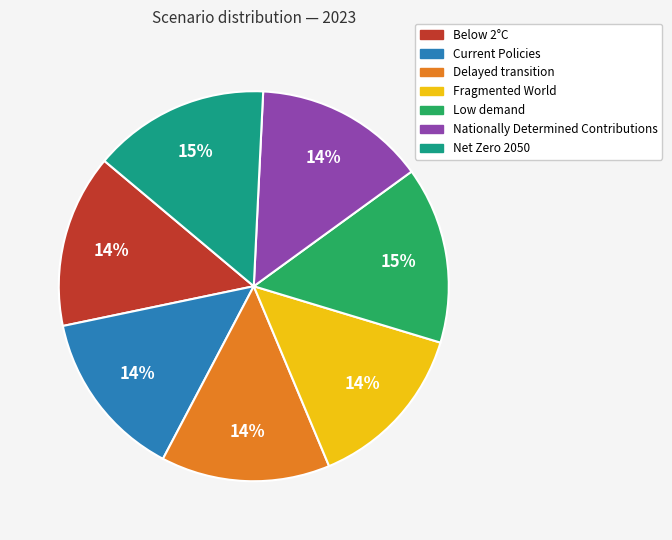

Does Fragmented World represent more than half of the total?

No